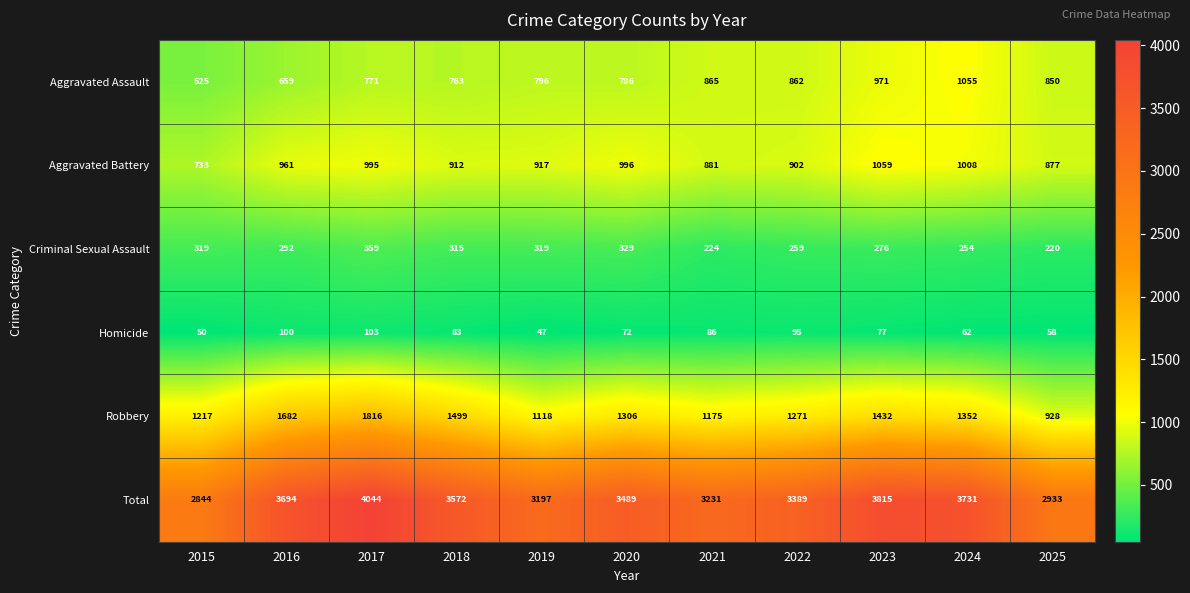

At which label is Aggravated Assault closest to 790?

2020